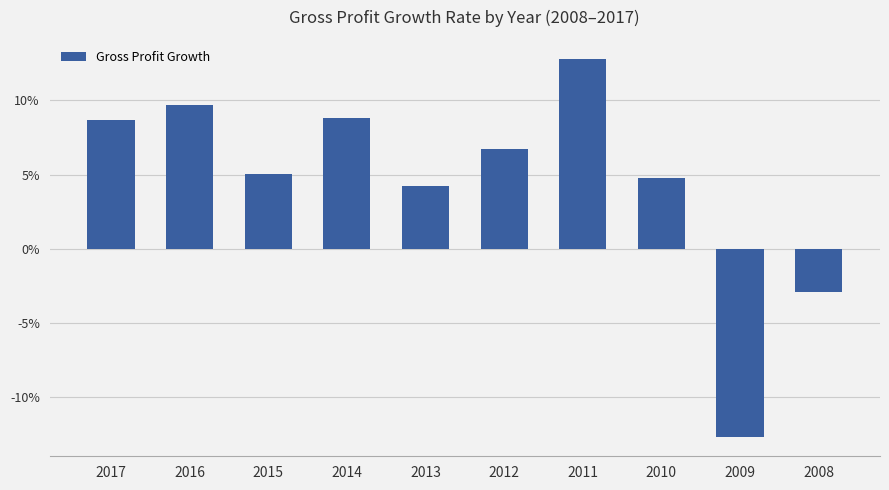

Where does the data first go above 0?

2017